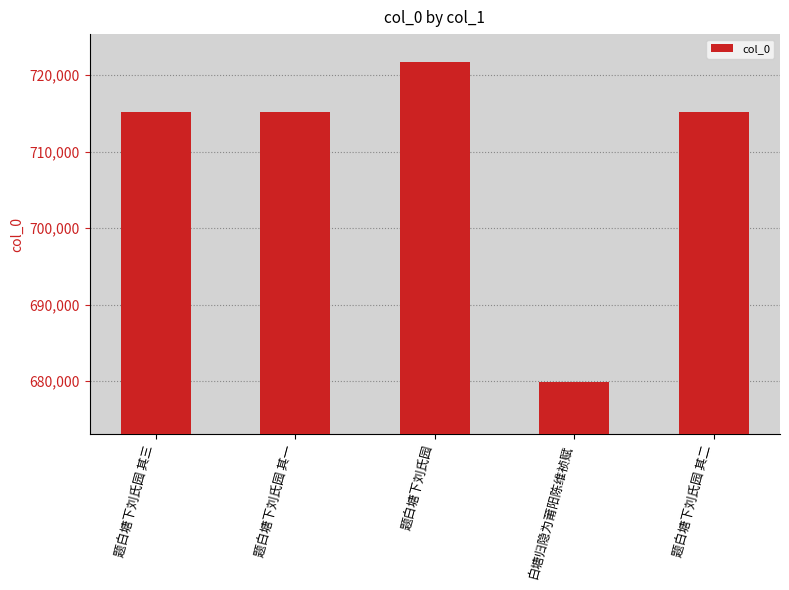

Where does the data first go above 715114?

题白塘下刘氏园 其三